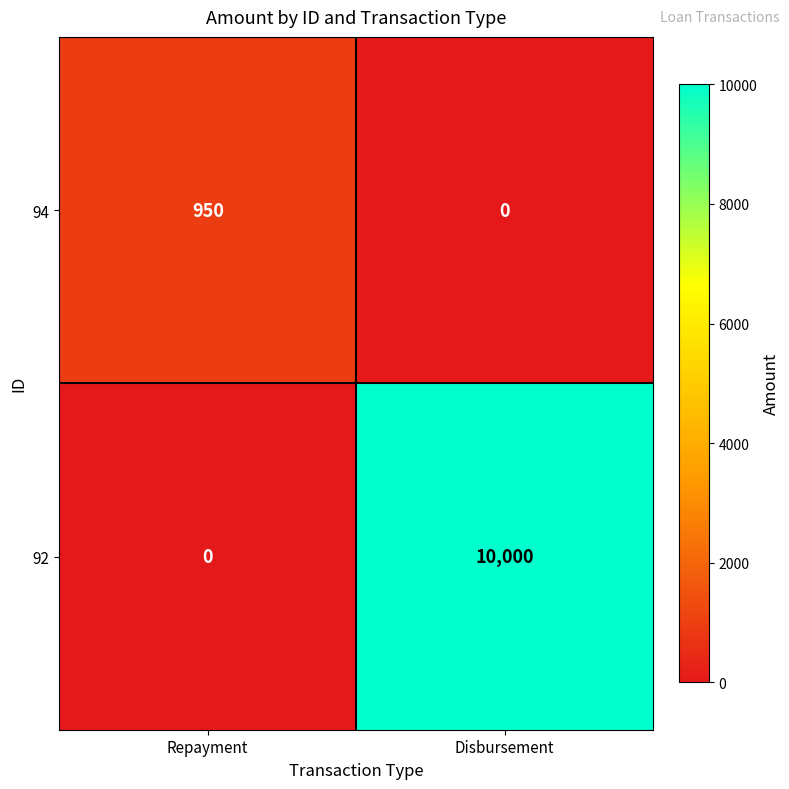

What is the sum of all 92 values?

10000